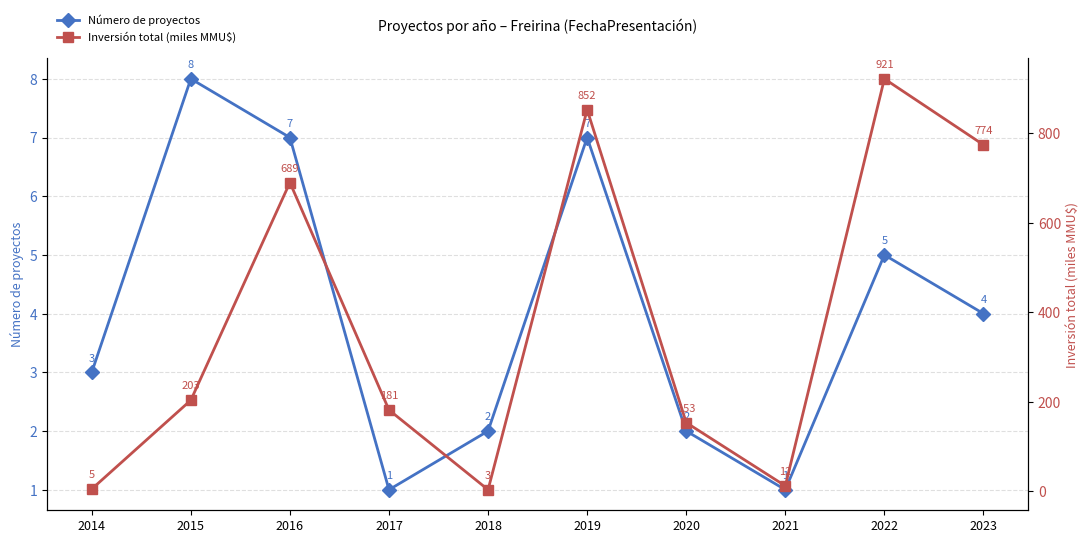

What is the highest value of the Inversión total (miles MMU$) series?

921.5